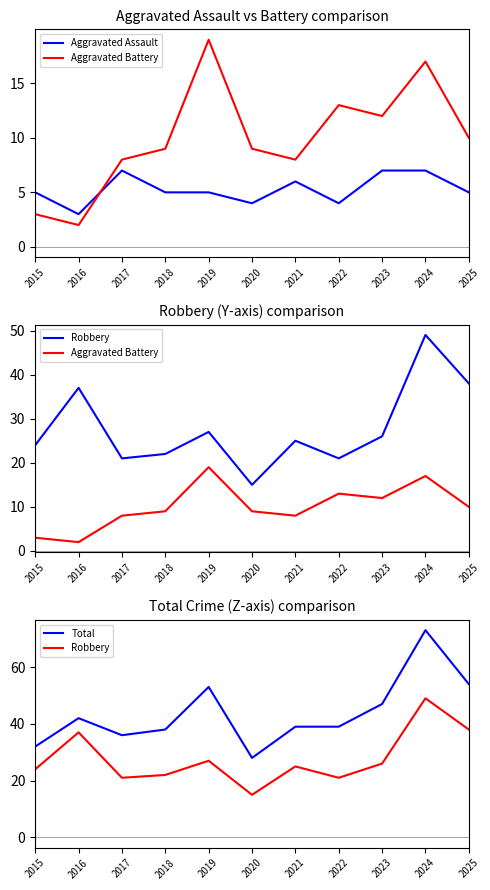

Between 2022 and 2020, which is larger?

2022